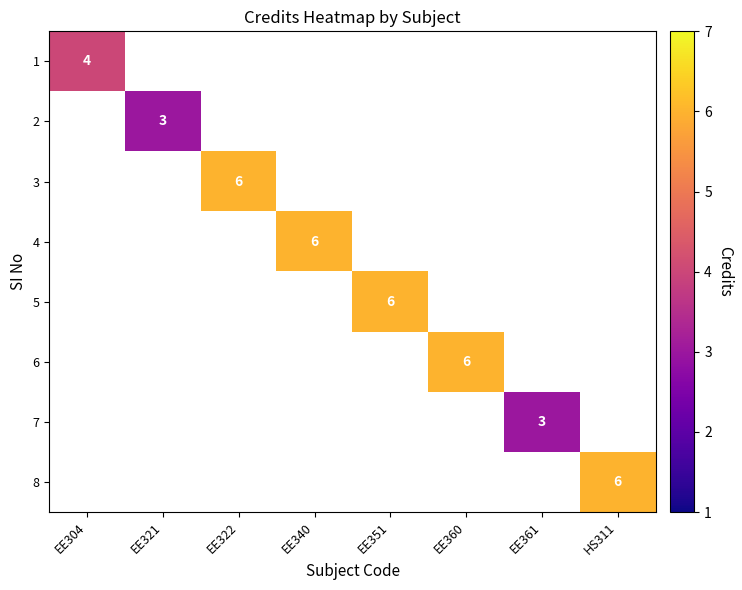

Count the number of data series in this chart.

8